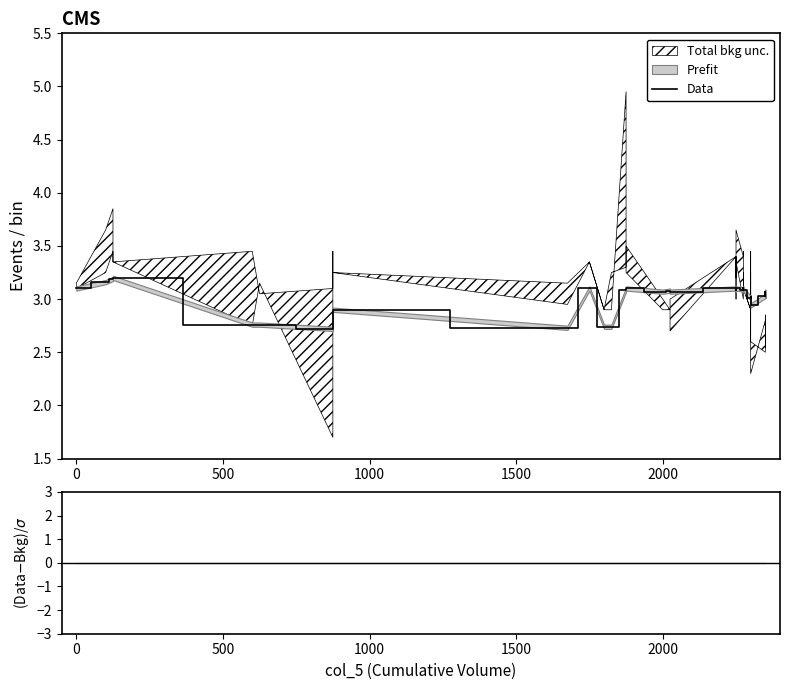

At how many categories does at least one series exceed 1?

33